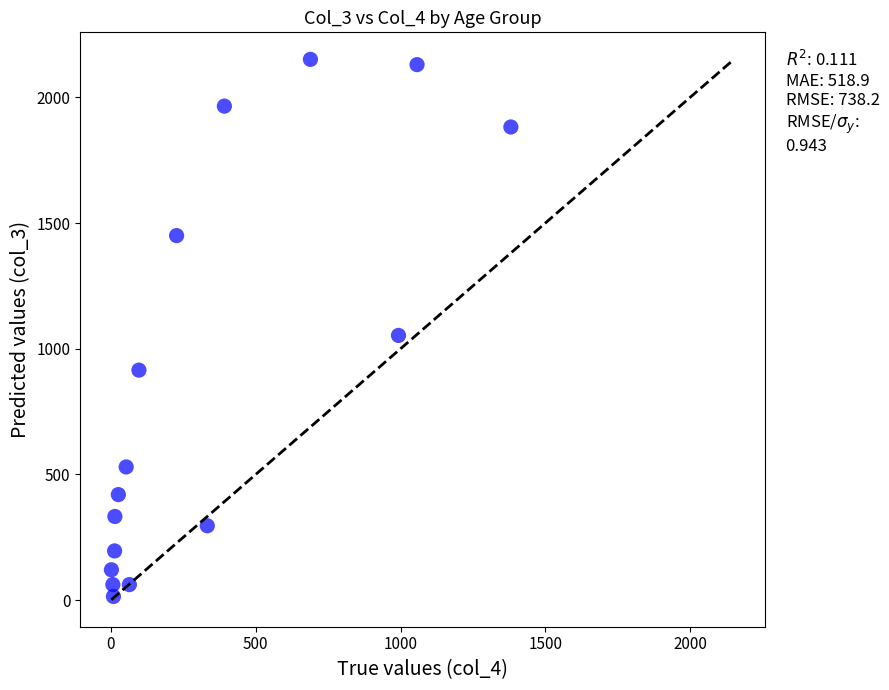

What is the range of X values (max minus min)?

1379